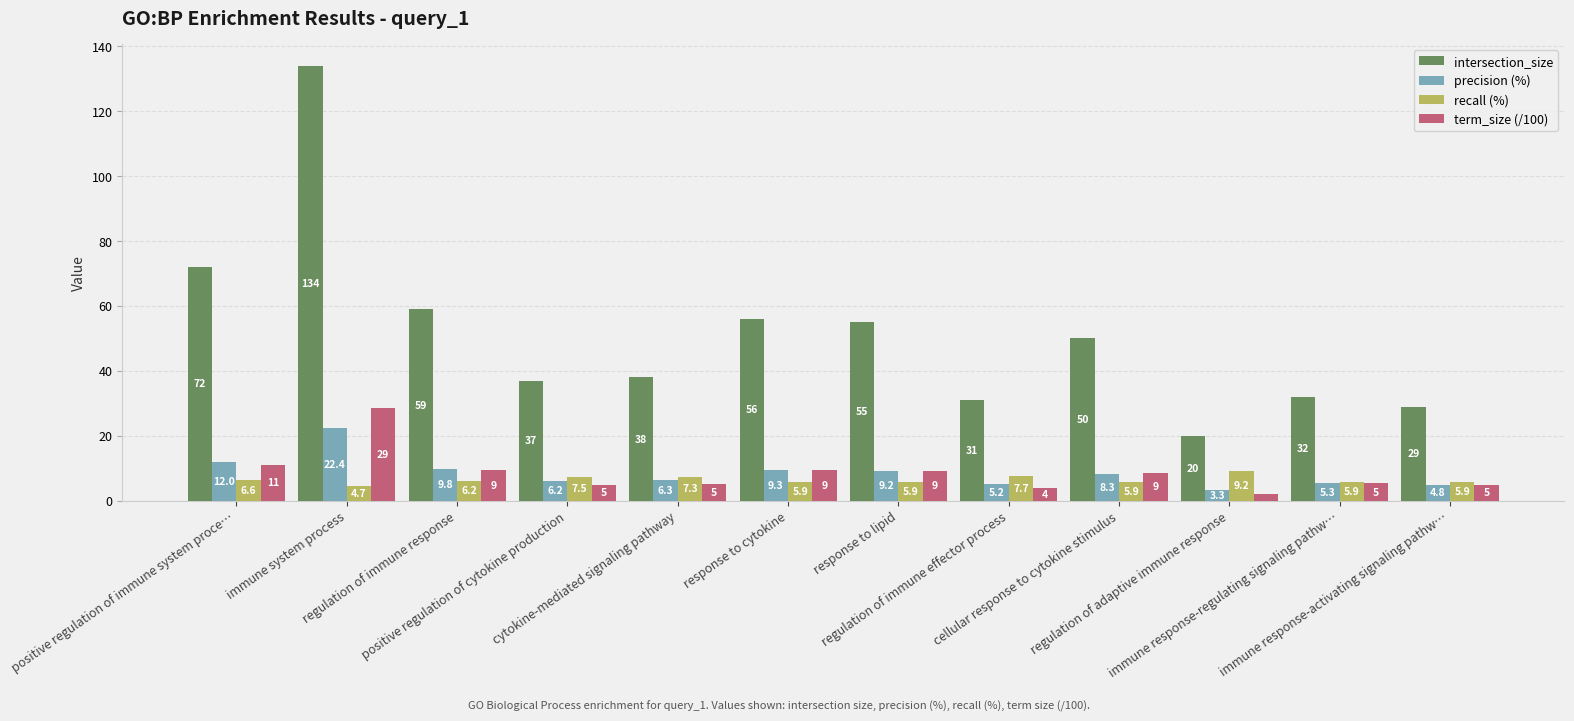

Rank the series by their maximum value, from lowest to highest.

recall (%), precision (%), term_size (/100), intersection_size